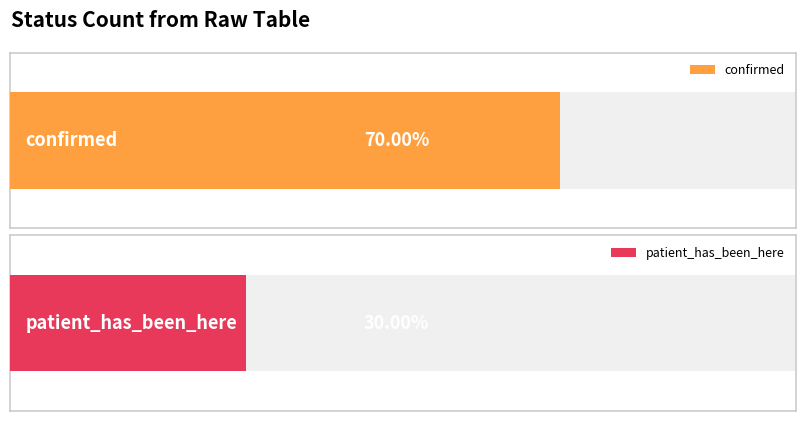

How many data points in confirmed are above 1?

1